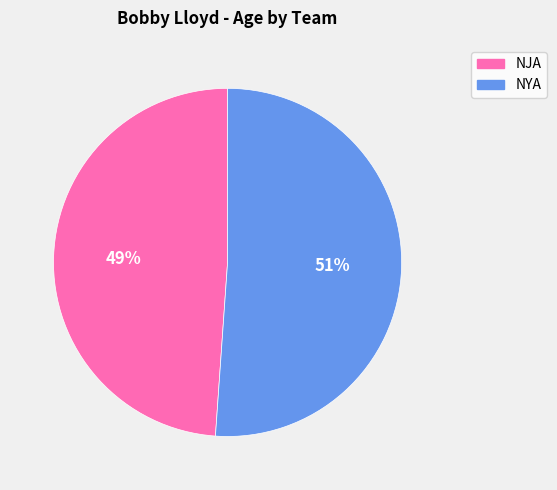

To the nearest percent, what percentage of the pie is NJA?

49%